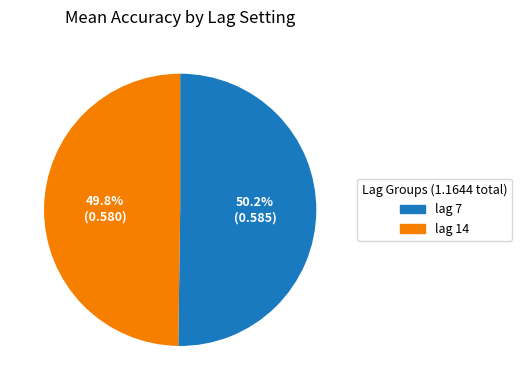

Is there a majority slice in this chart?

Yes